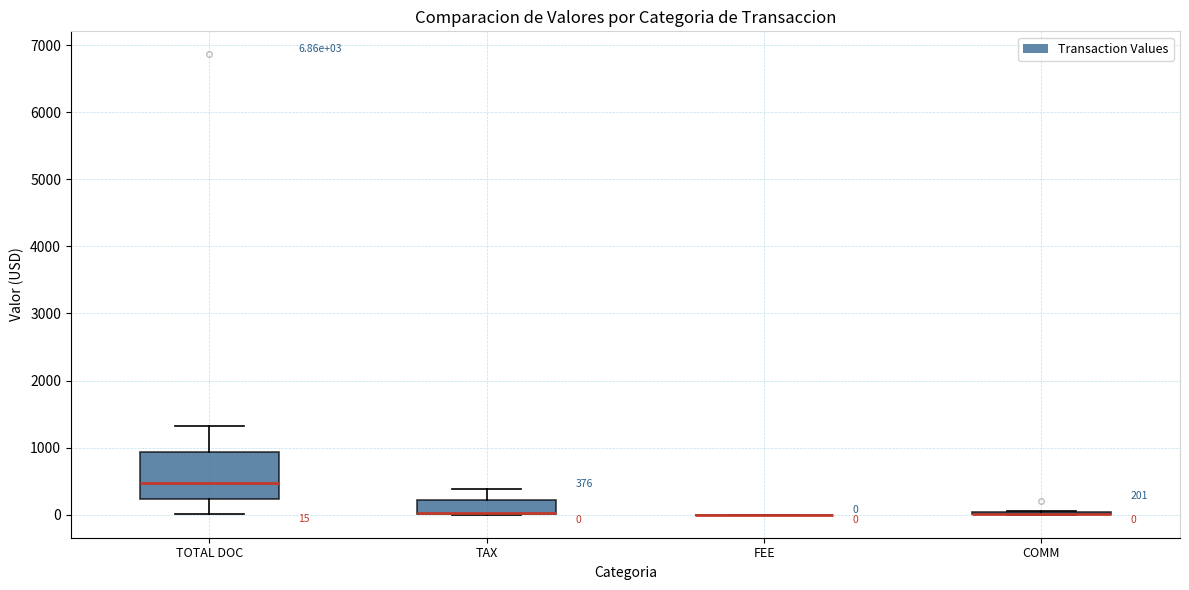

Which box is the tallest, from its lower edge to its upper edge?

TOTAL DOC